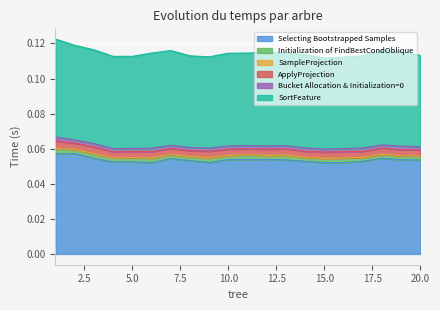

Does the chart display data point markers on the line(s)?

No